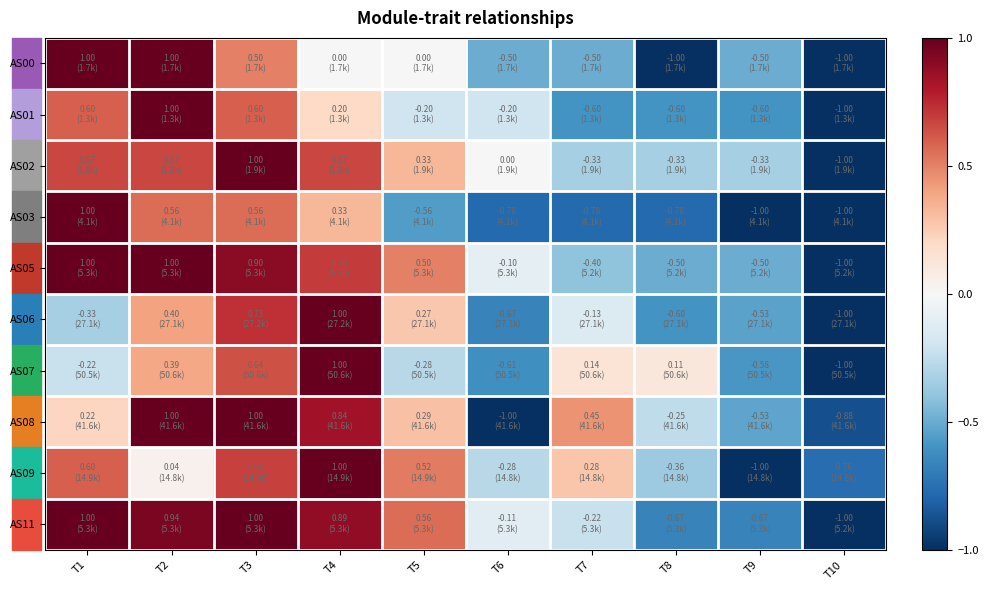

Between T3 and T10, which series saw the biggest shift?

AS02